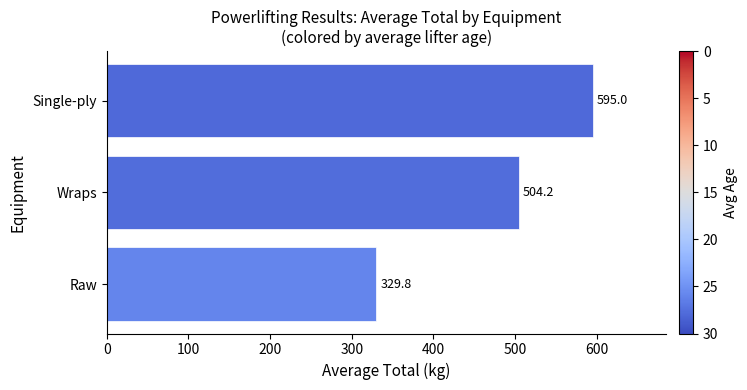

At which label is the value closest to 462?

Wraps